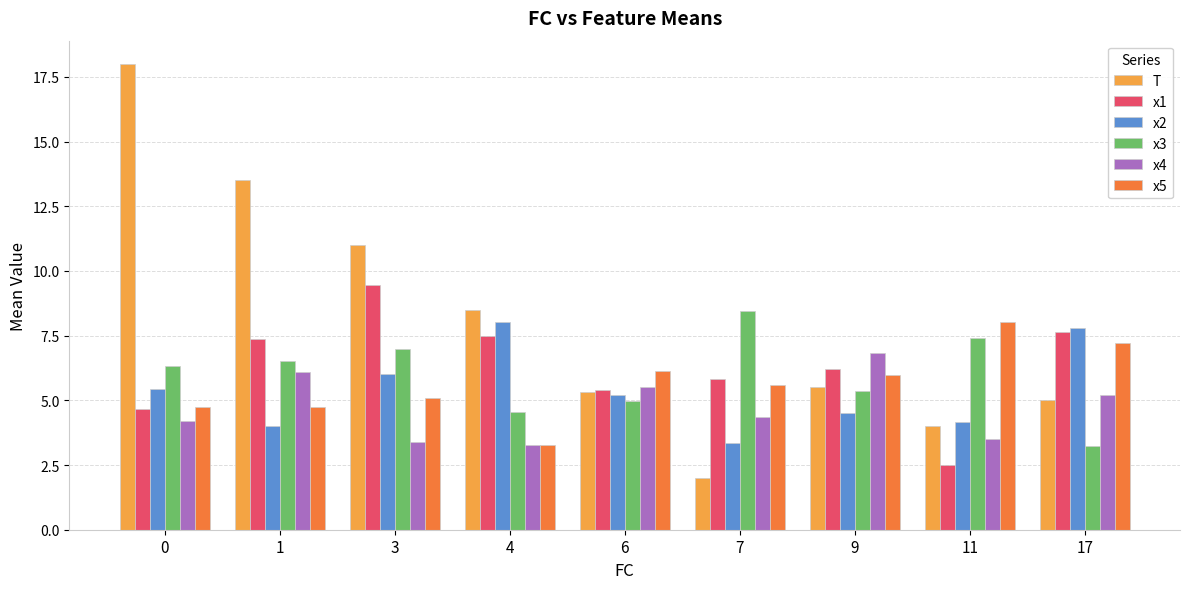

What is the difference between the highest and lowest values at 0?

13.8